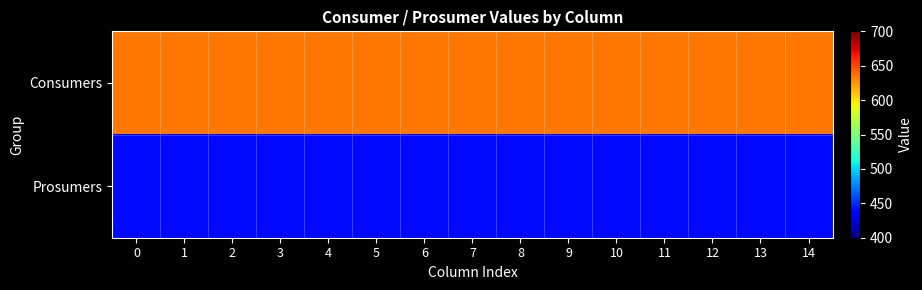

Rank the series by their average value, from highest to lowest.

Consumers, Prosumers